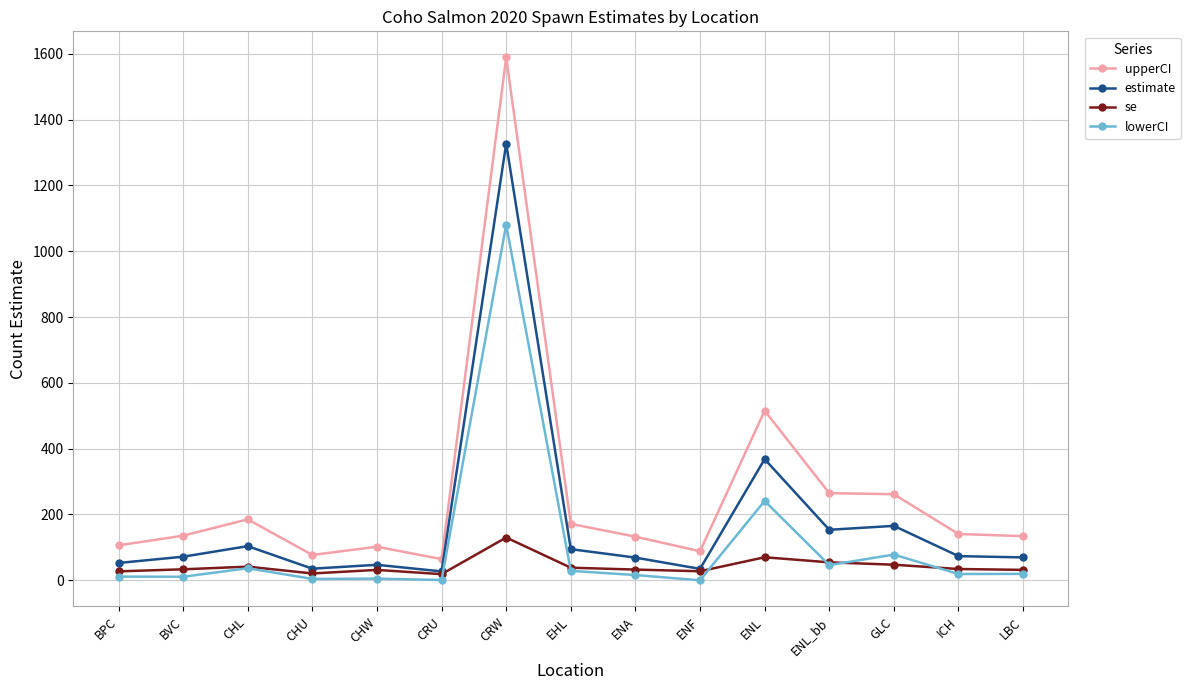

True or false: upperCI has a value of 515.3 at ENL.

True